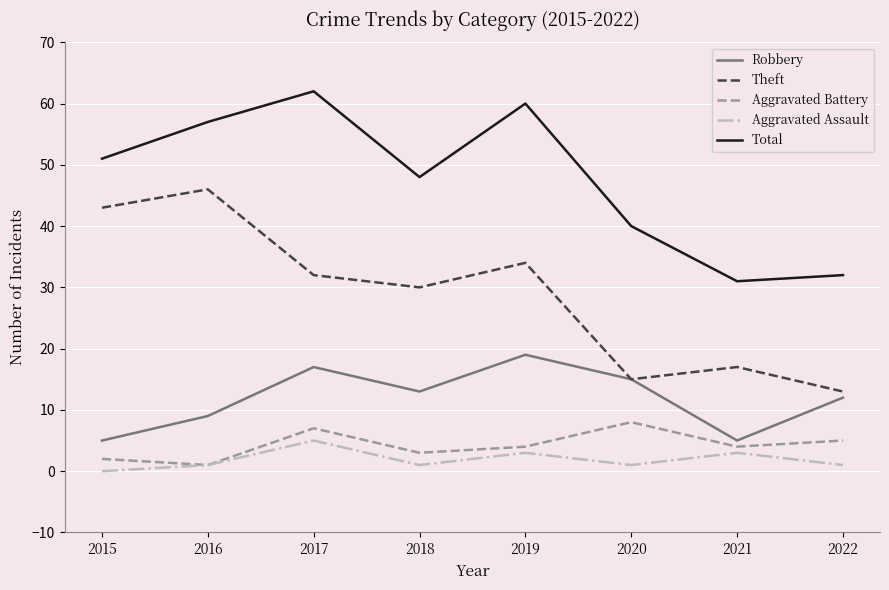

How many interior local valleys does the Aggravated Battery series have?

3